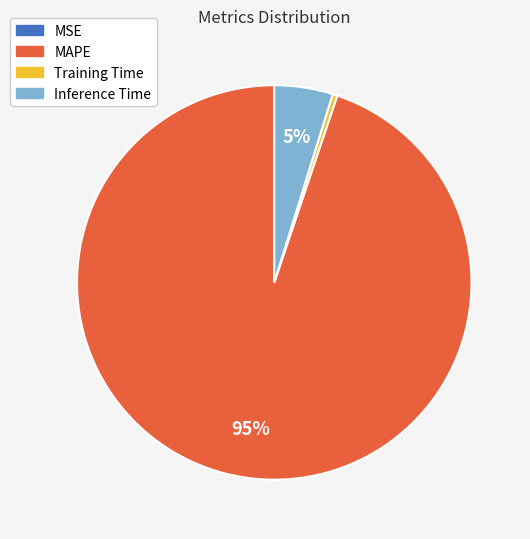

Is there any slice that represents more than half of the pie?

Yes